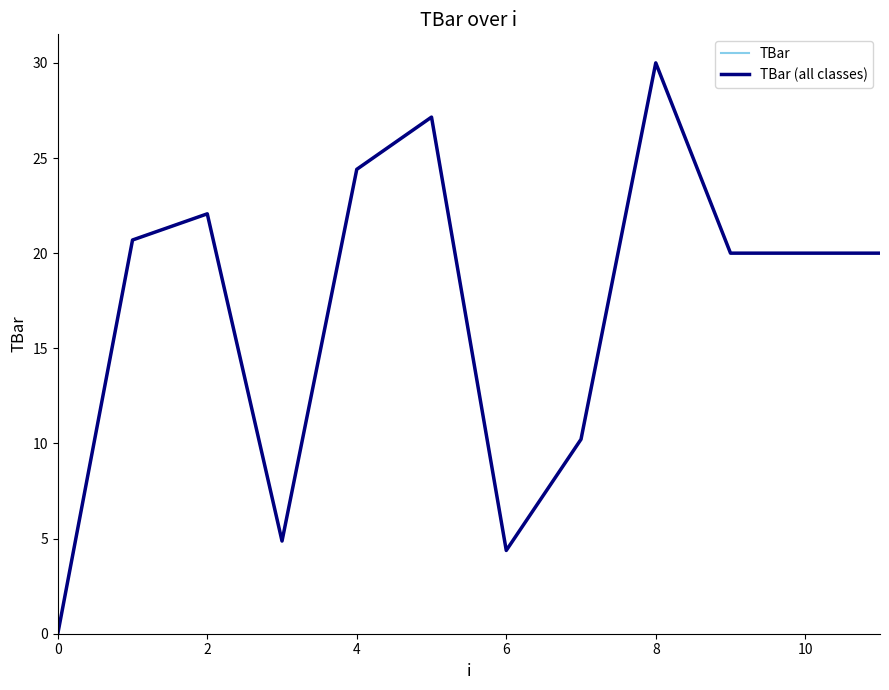

At which category is the sum across all series the highest?

8